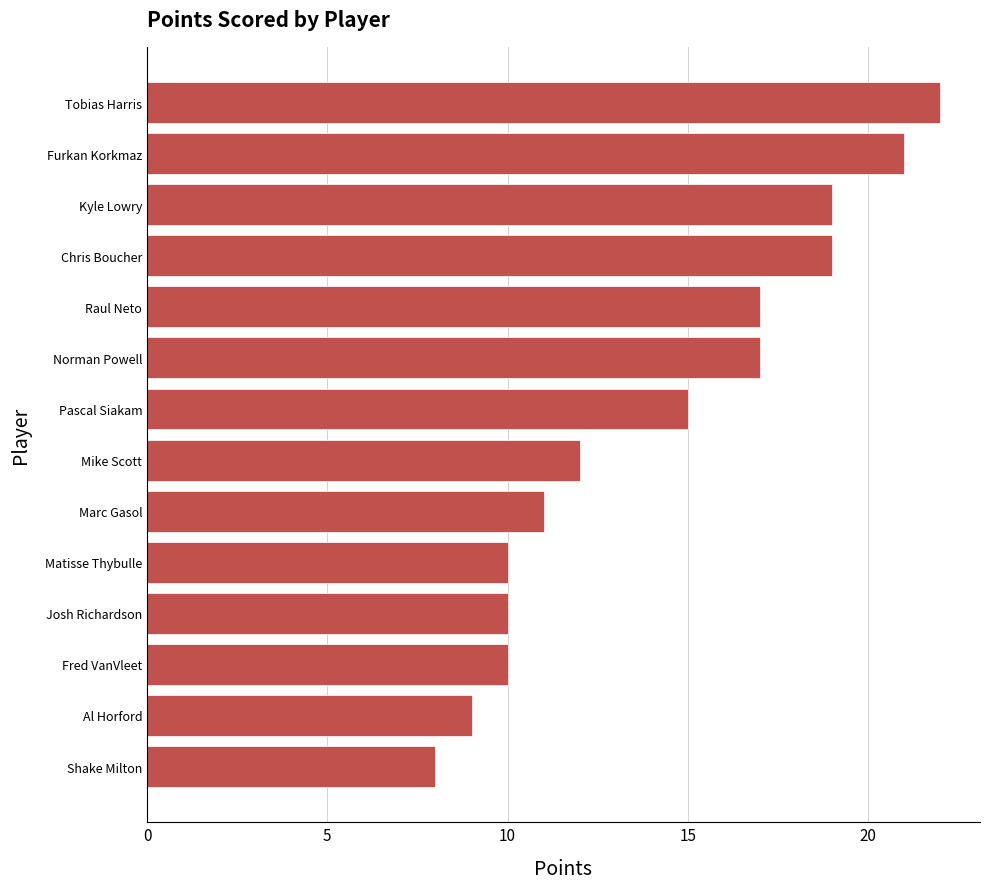

What is the value of the 2nd bar from the top?

21